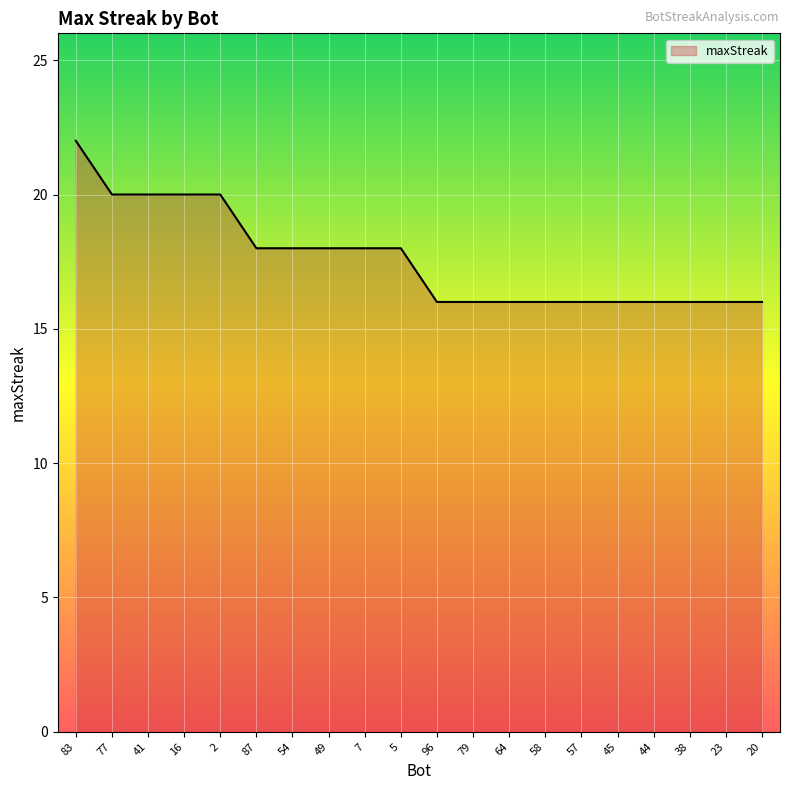

What is the smallest value displayed?

16